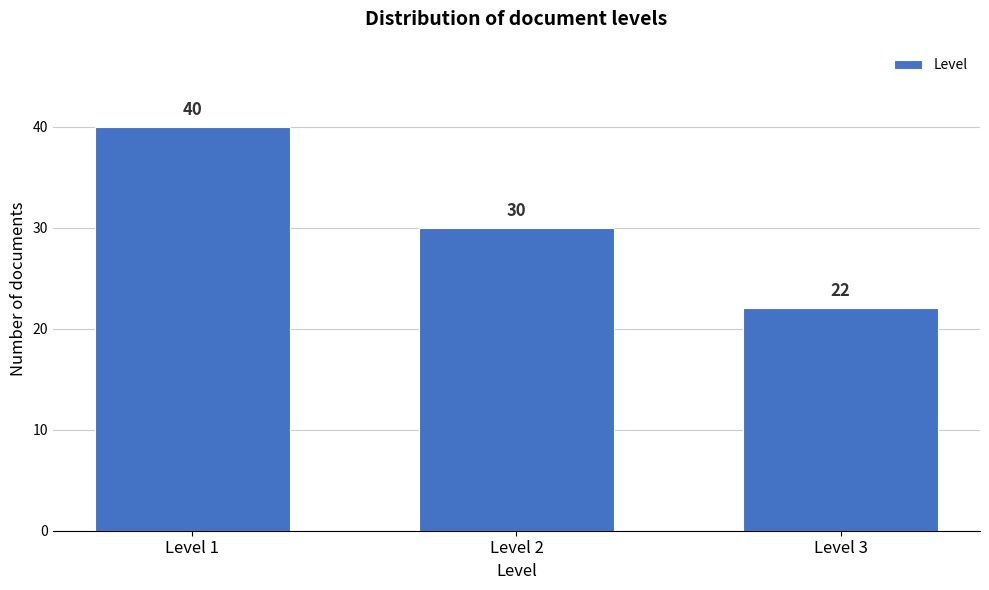

Reading left to right, list all the values displayed in this chart.

Level 1=40	Level 2=30	Level 3=22